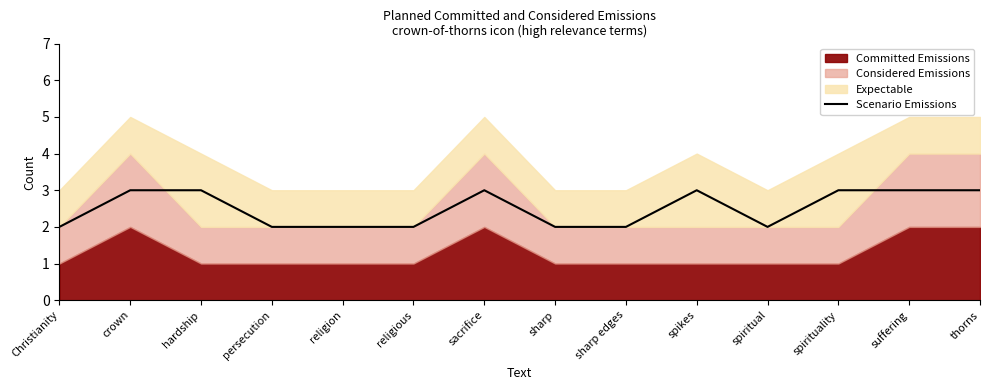

How many data points are less than 3?

7